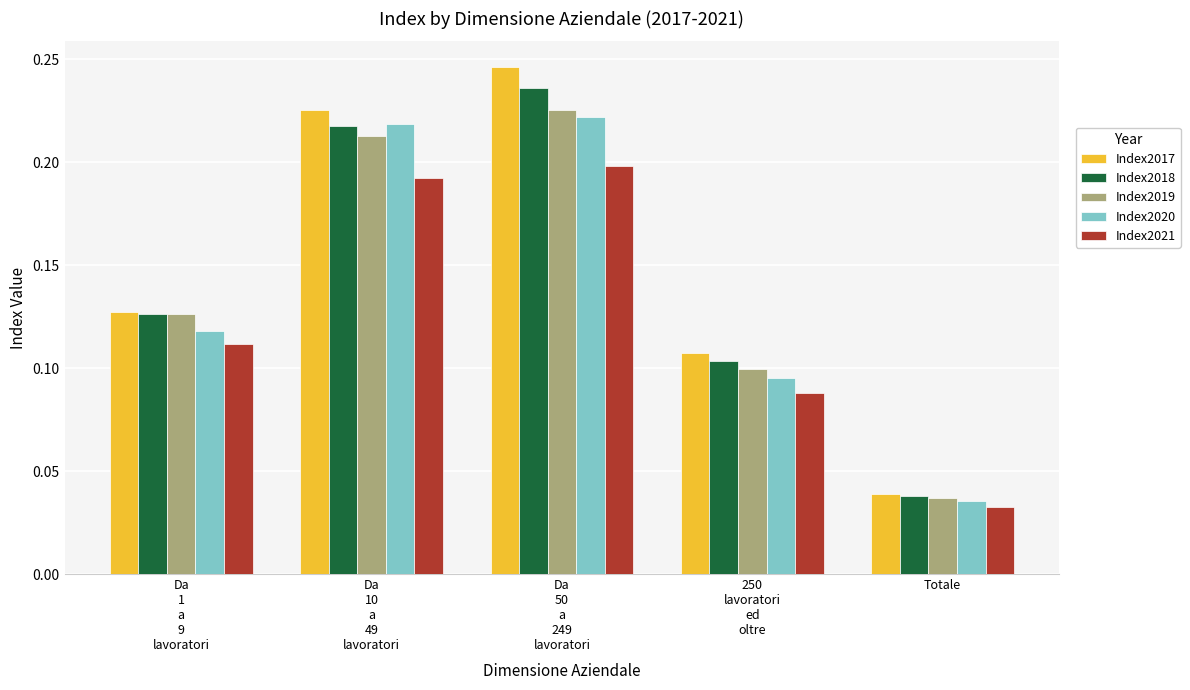

Rank the series by their maximum value, from highest to lowest.

Index2017, Index2018, Index2019, Index2020, Index2021